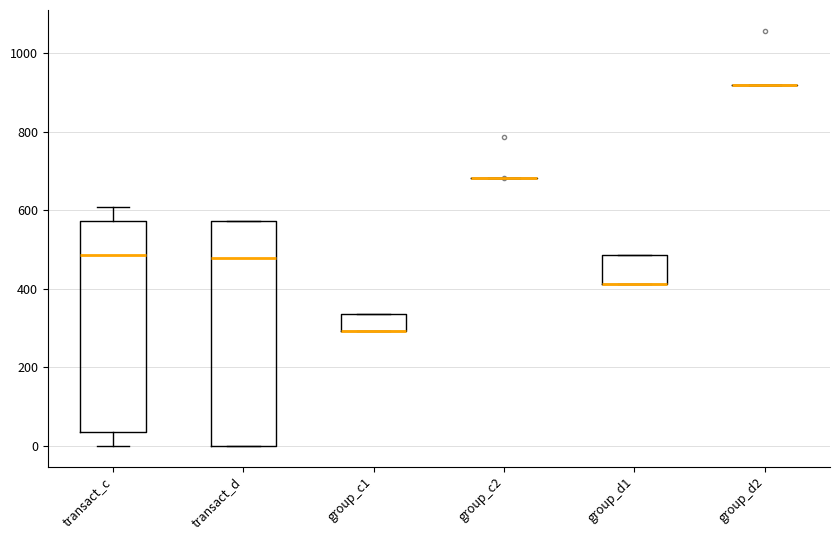

Where is the lower edge of the box for transact_d on the y-axis? The values are not printed on the chart, so give them approximately, as read against the axis.

0